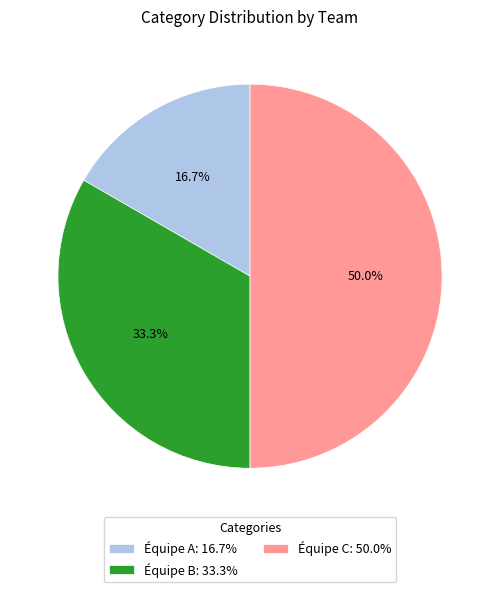

Approximately how many times larger is the value at Équipe A: 16.7% compared to Équipe C: 50.0%?

0.3